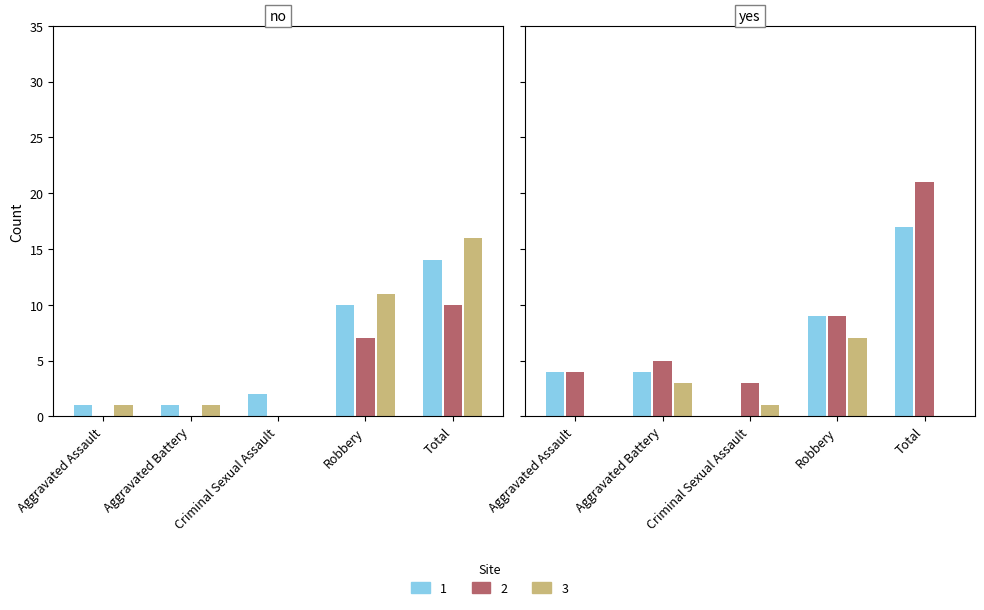

Rank the series by their maximum value, from lowest to highest.

Site 3, Site 1, Site 2